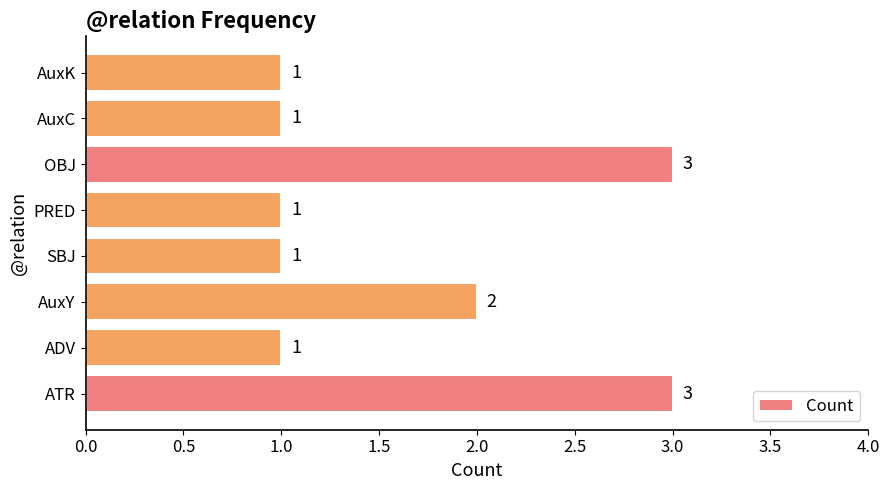

Reading bottom to top, what are all the values shown in this chart?

3	1	2	1	1	3	1	1